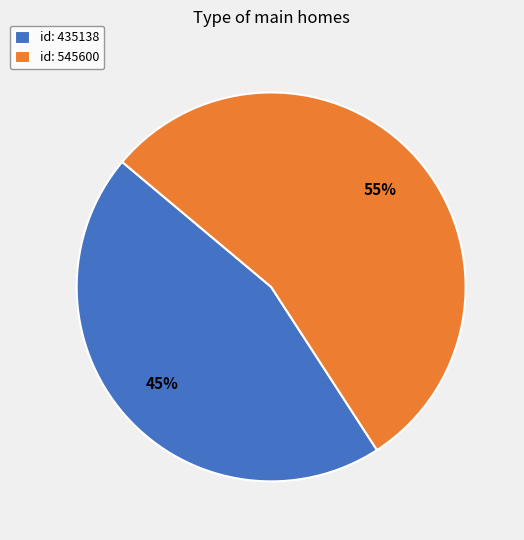

Approximately how many times larger is the value at id: 545600 compared to id: 435138?

1.2